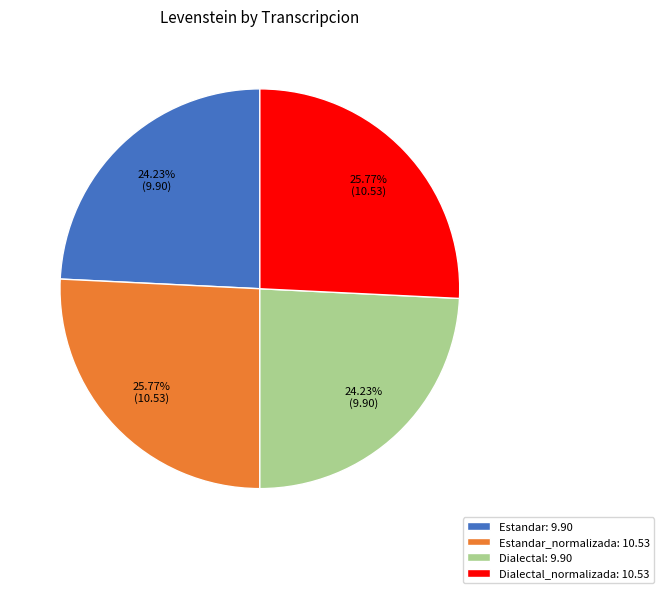

Is Estandar: 9.90 the majority of the pie?

No